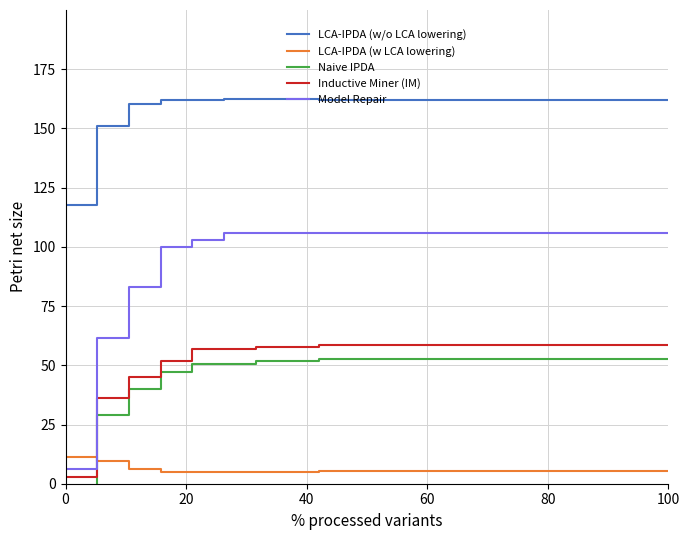

True or false: Inductive Miner (IM) and LCA-IPDA (w/o LCA lowering) cross at least once.

False